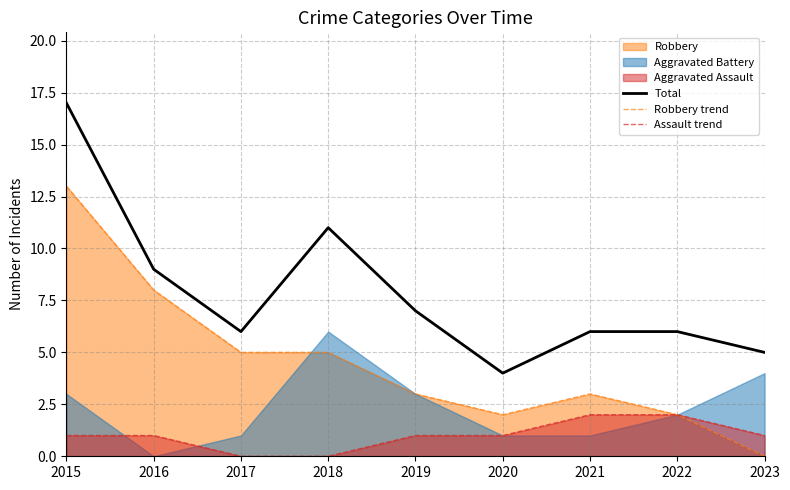

Which category has the lowest value in the Total series?

2020